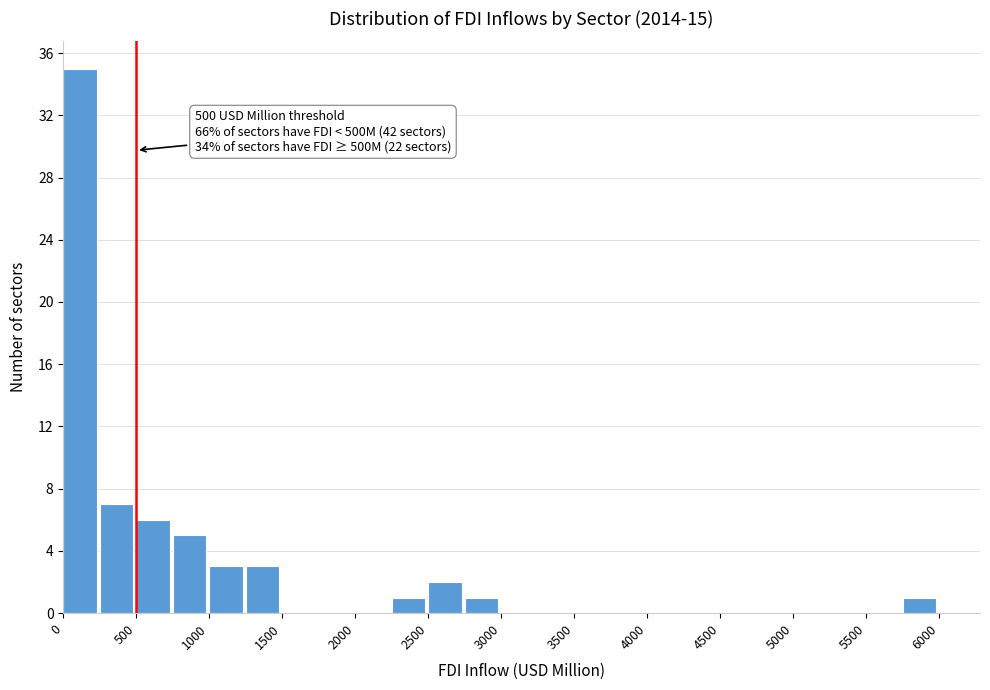

Over which range of the x-axis is the bar tallest?

0 to 250